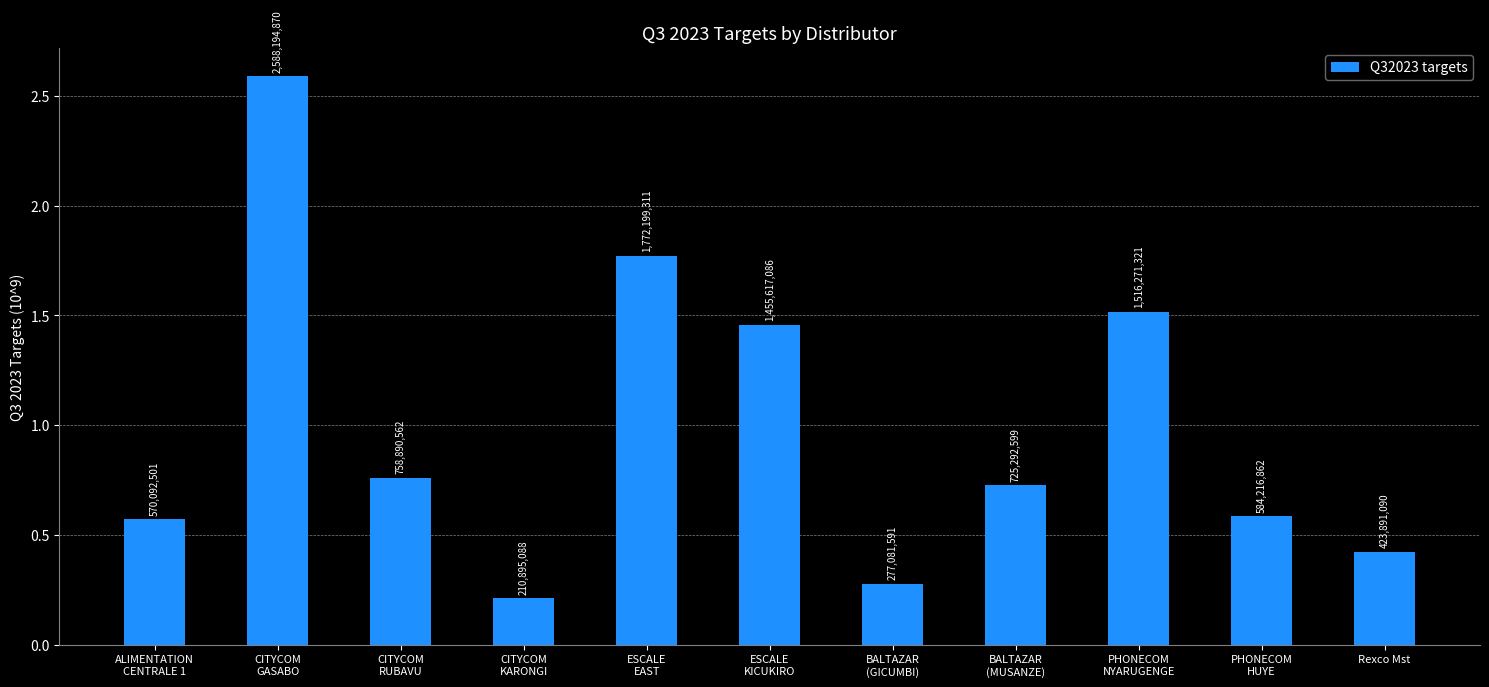

Does the chart contain any negative values?

No